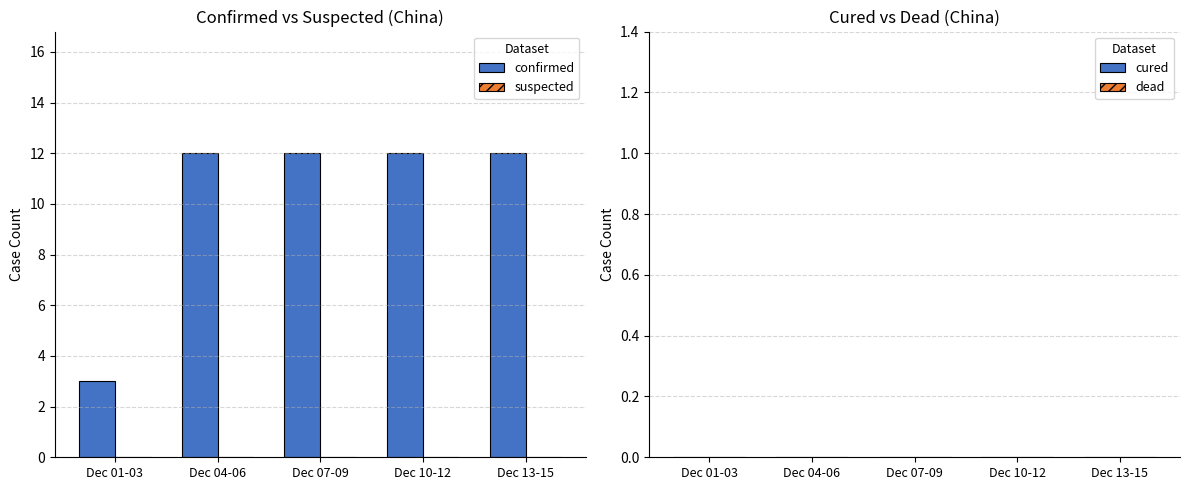

Are the bars horizontal?

No